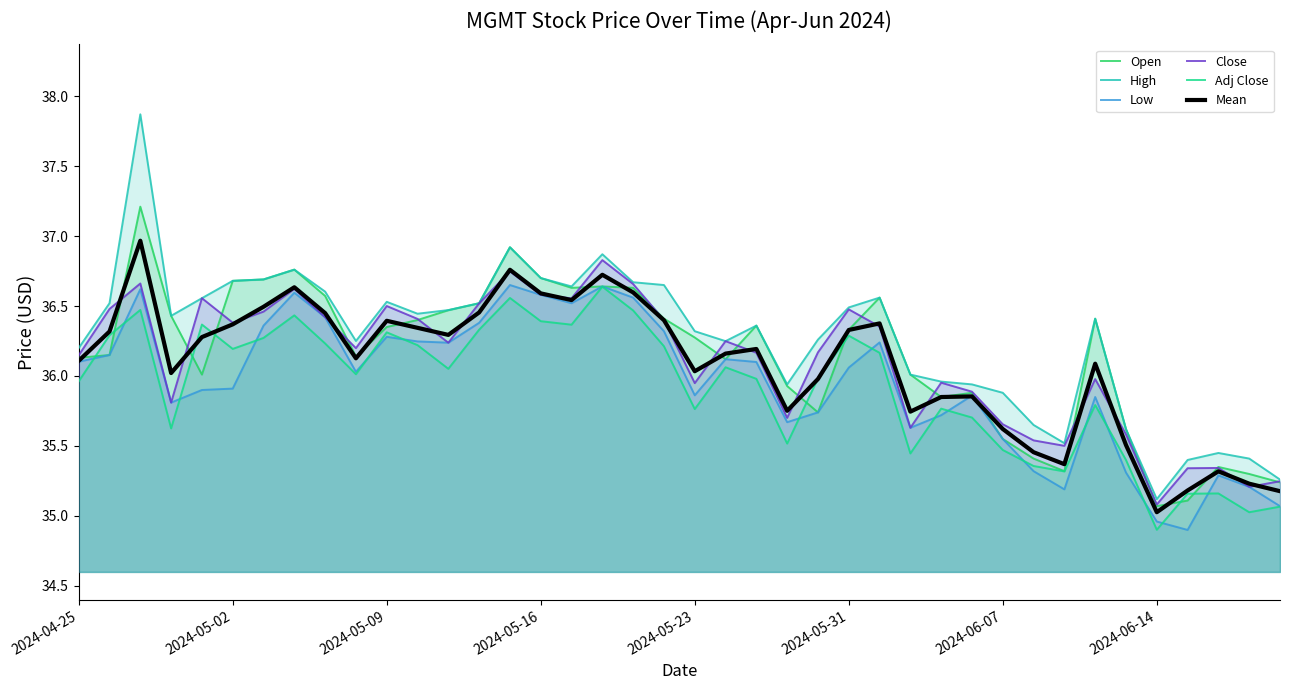

Which series has the largest range (max minus min)?

High